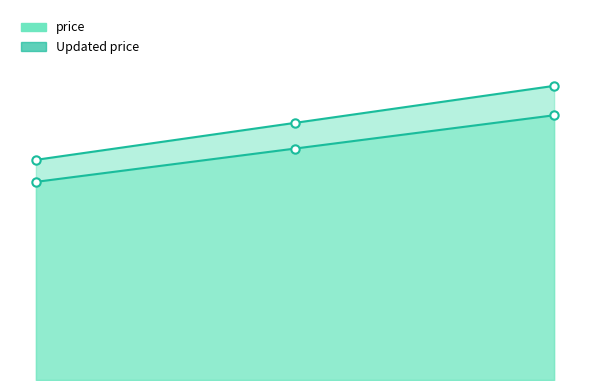

What is the greatest value displayed?

8.0